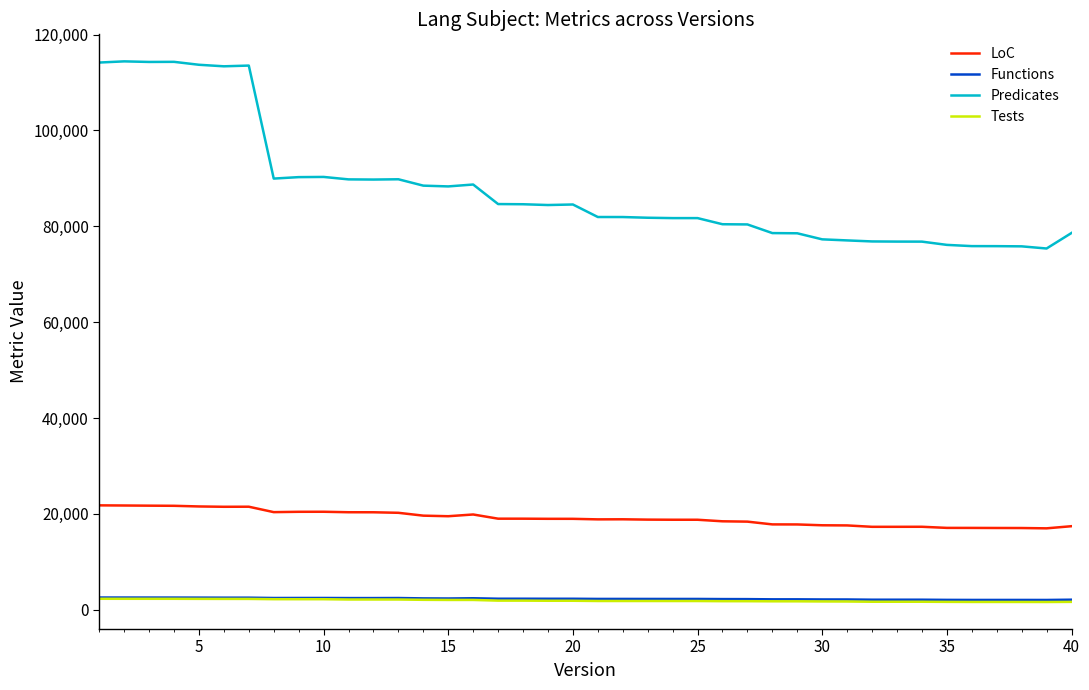

What is the minimum value shown in the chart?

1619